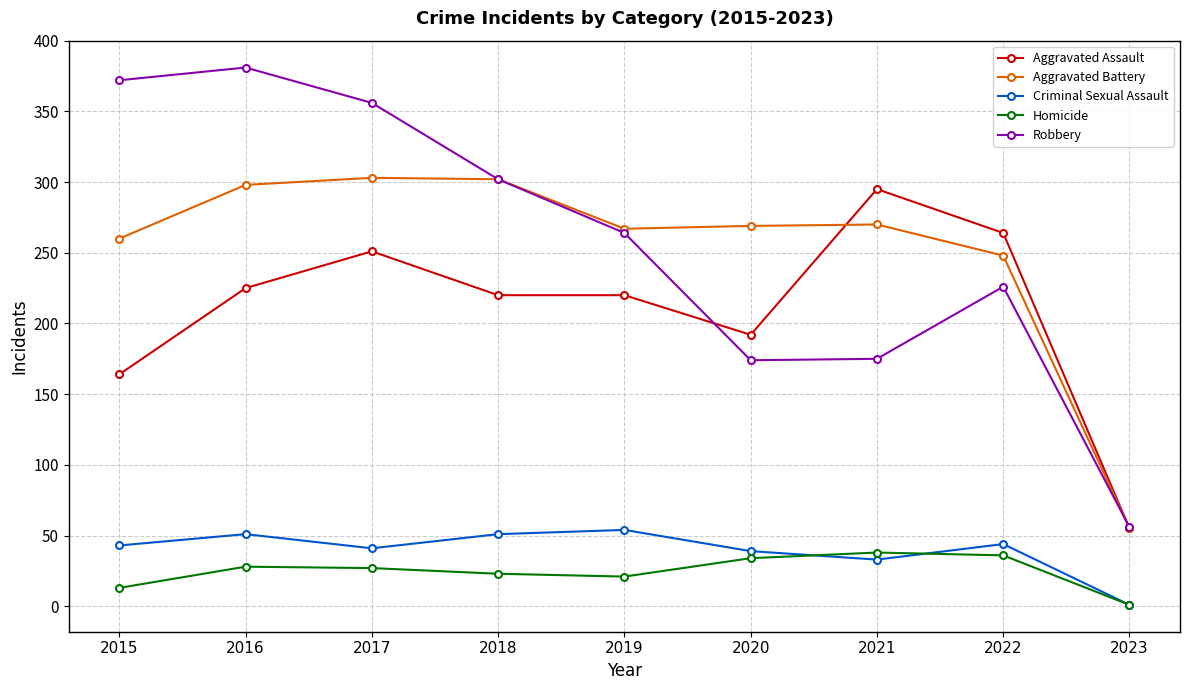

True or false: Homicide and Aggravated Battery cross at least once.

False